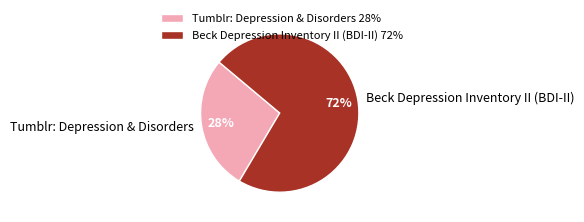

Approximately how many times larger is the value at Beck Depression Inventory II (BDI-II) compared to Tumblr: Depression & Disorders?

2.6